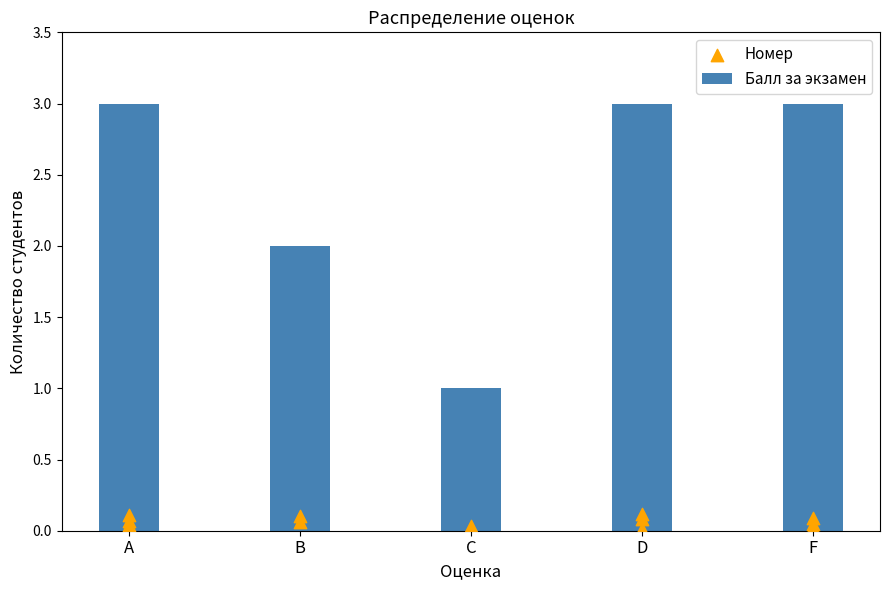

What is the change in value from C to D?

+2